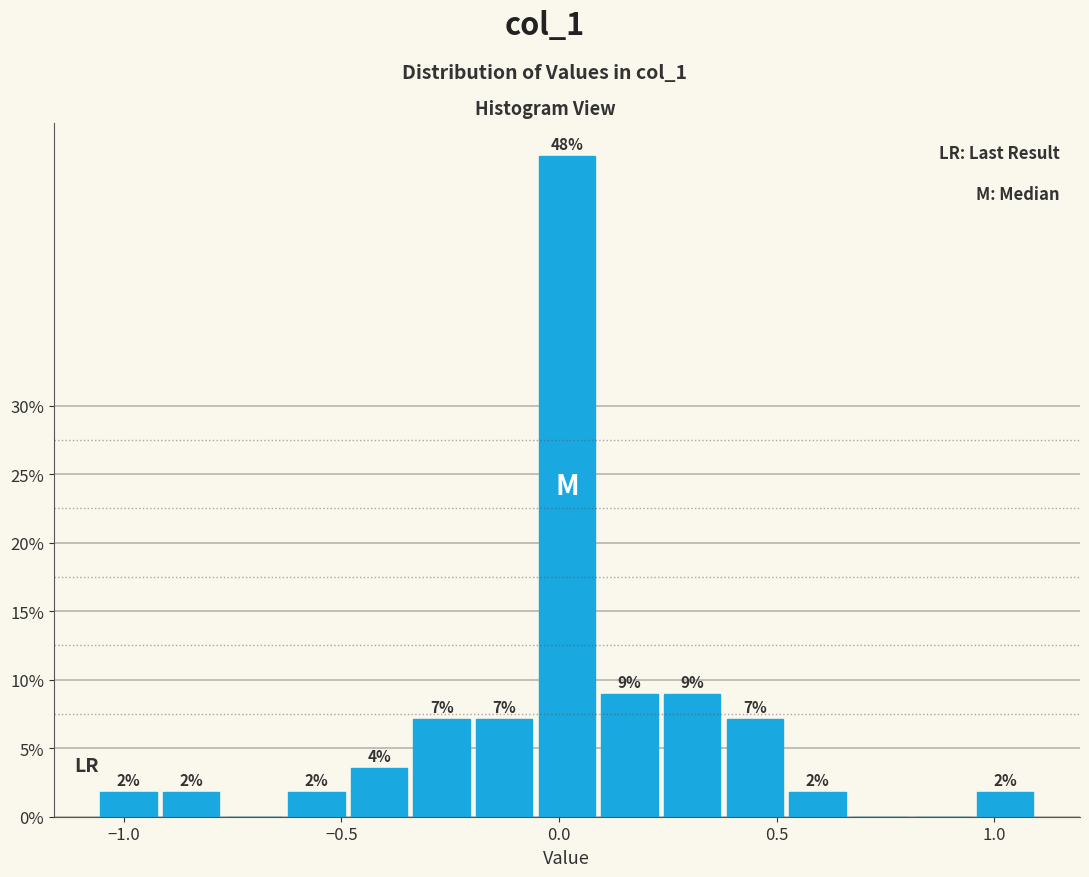

Read against the x-axis, roughly where is the centre of the tallest bar?

0.00